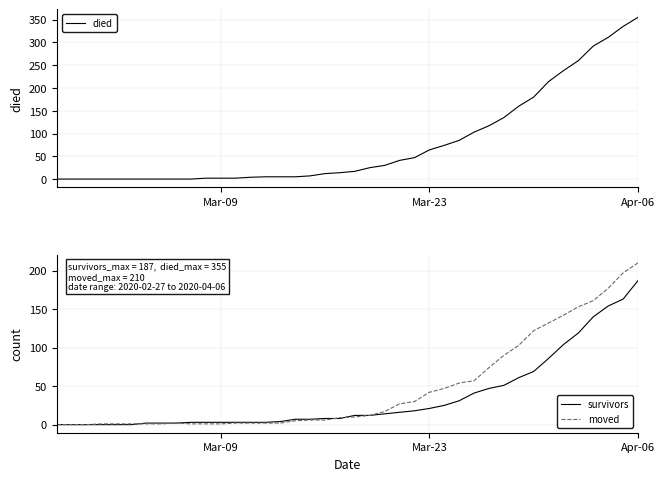

At which label does moved reach its peak?

Apr-06